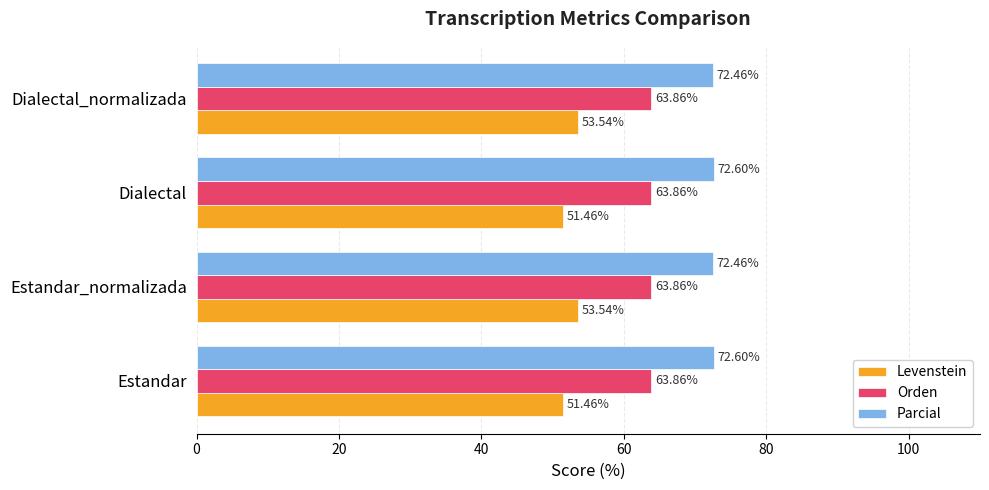

Between Estandar_normalizada and Dialectal, which series saw the biggest shift?

Levenstein